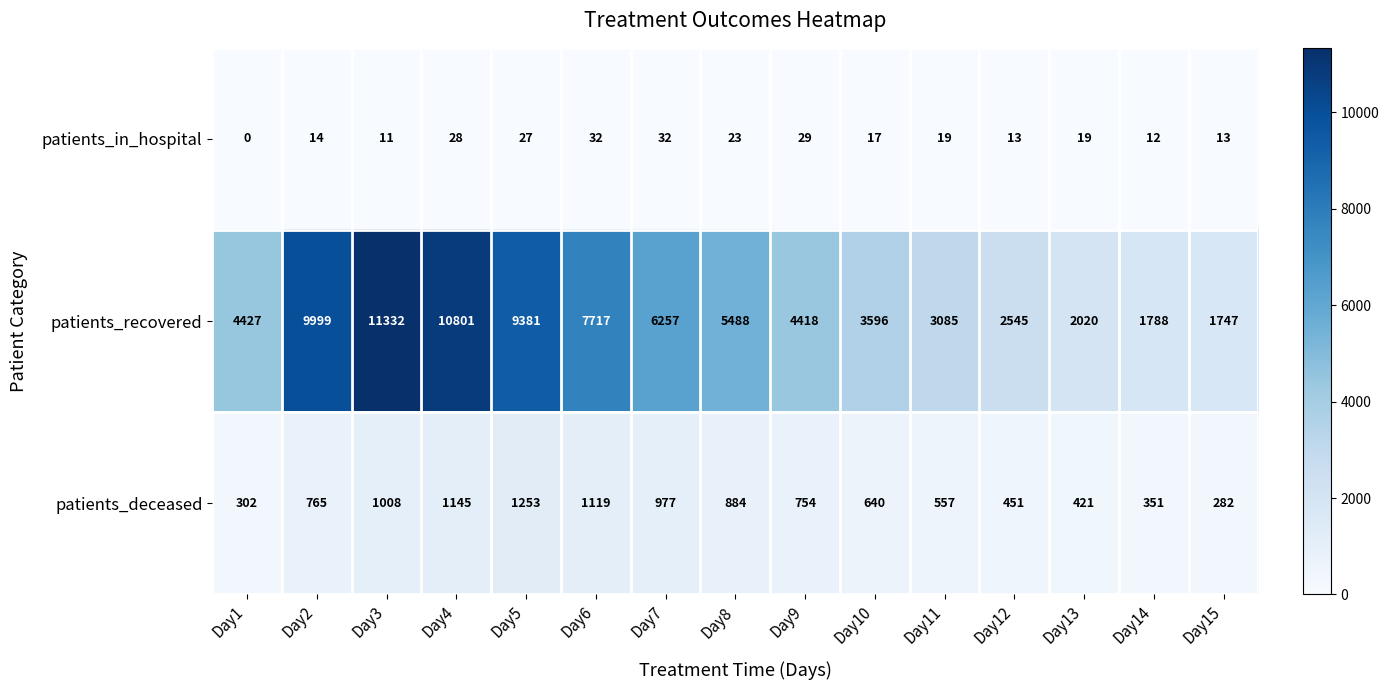

The patients_deceased series shows 316 at Day3. True or false?

False